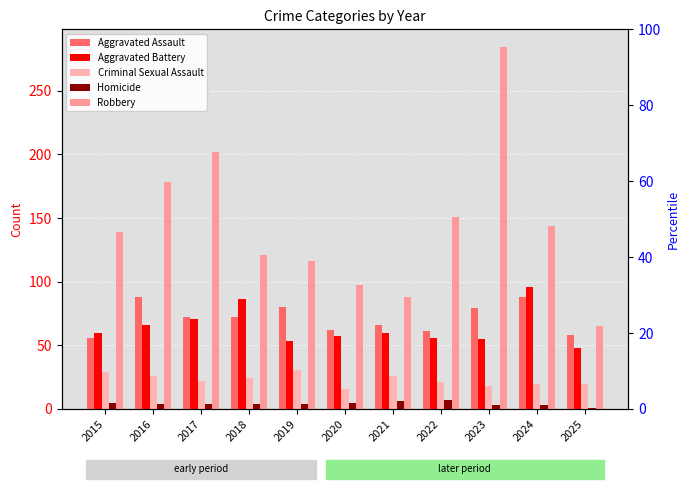

List the series in order of their peak value, lowest first.

Homicide, Criminal Sexual Assault, Aggravated Assault, Aggravated Battery, Robbery